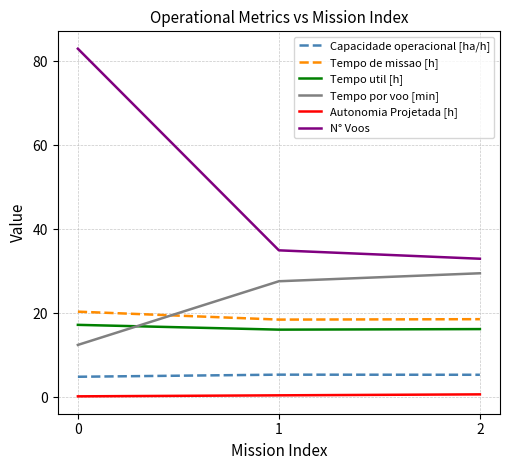

Which series has the widest spread of values?

N° Voos